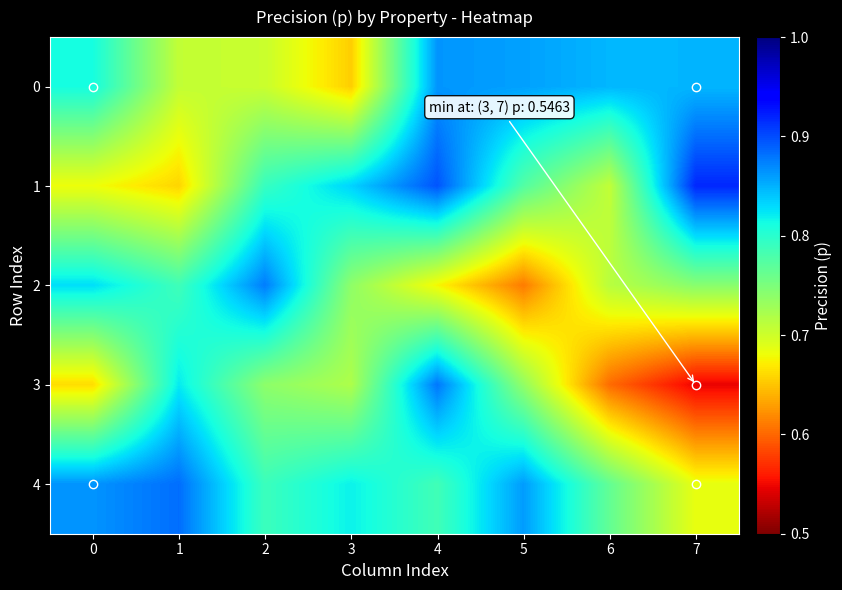

How many data points does each series have?

8